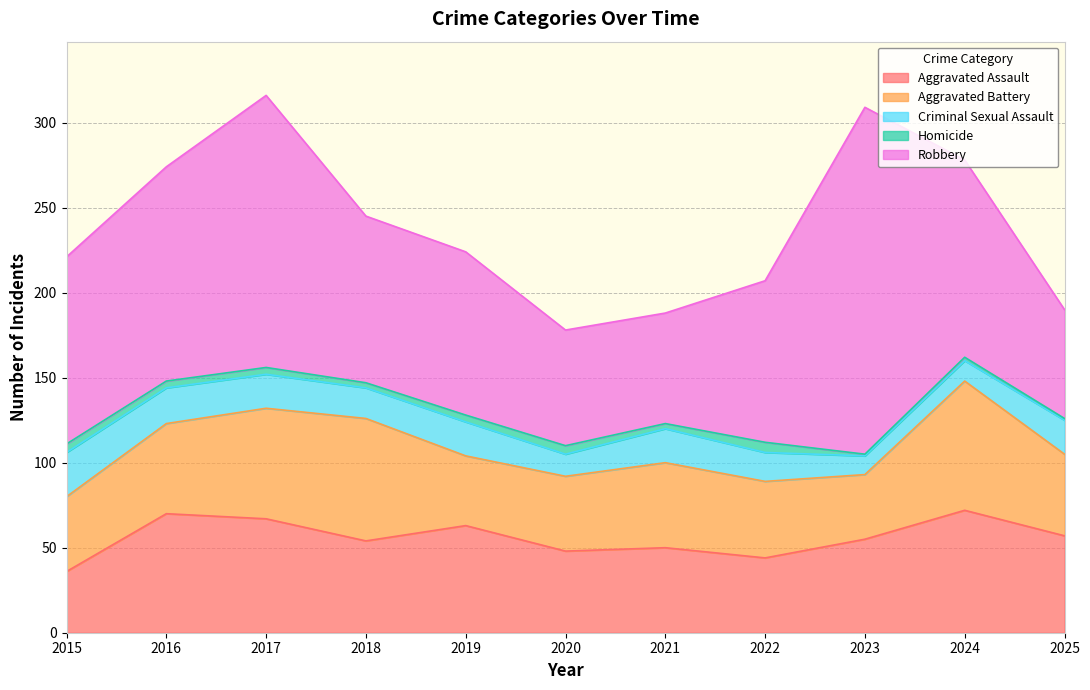

At which category does Robbery reach its first local peak?

2017